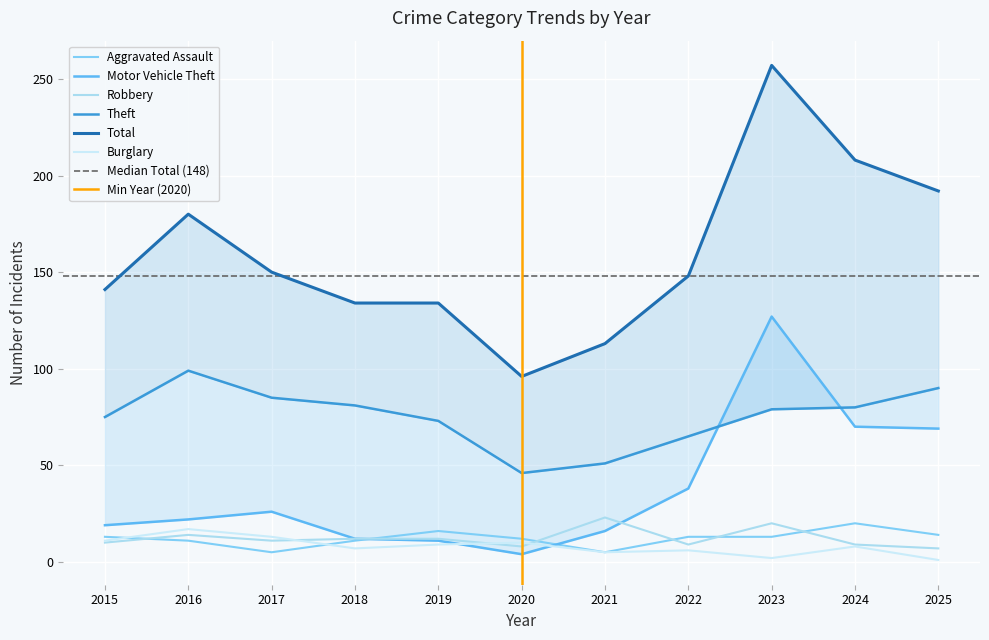

What is the average value of the Motor Vehicle Theft series?

38